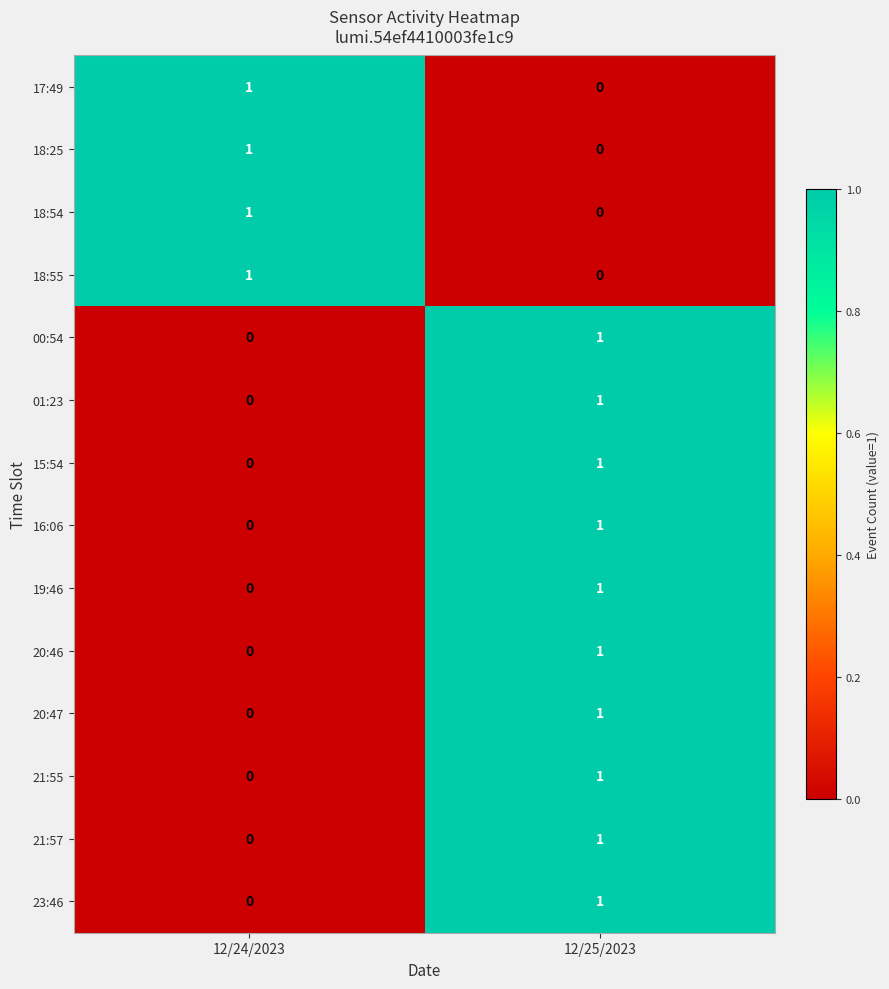

Reading left to right, what are all the values shown in this chart?

17:49: 1	0
18:25: 1	0
18:54: 1	0
18:55: 1	0
00:54: 0	1
01:23: 0	1
15:54: 0	1
16:06: 0	1
19:46: 0	1
20:46: 0	1
20:47: 0	1
21:55: 0	1
21:57: 0	1
23:46: 0	1